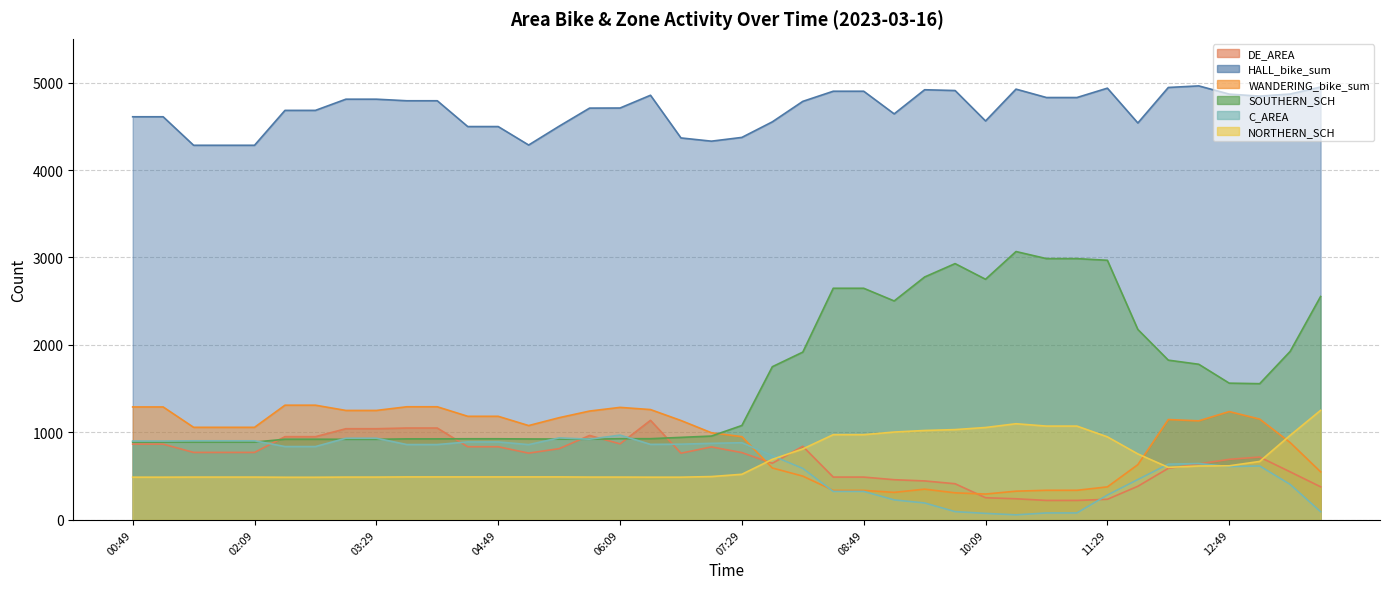

Where does the NORTHERN_SCH series first go above 521?

07:49